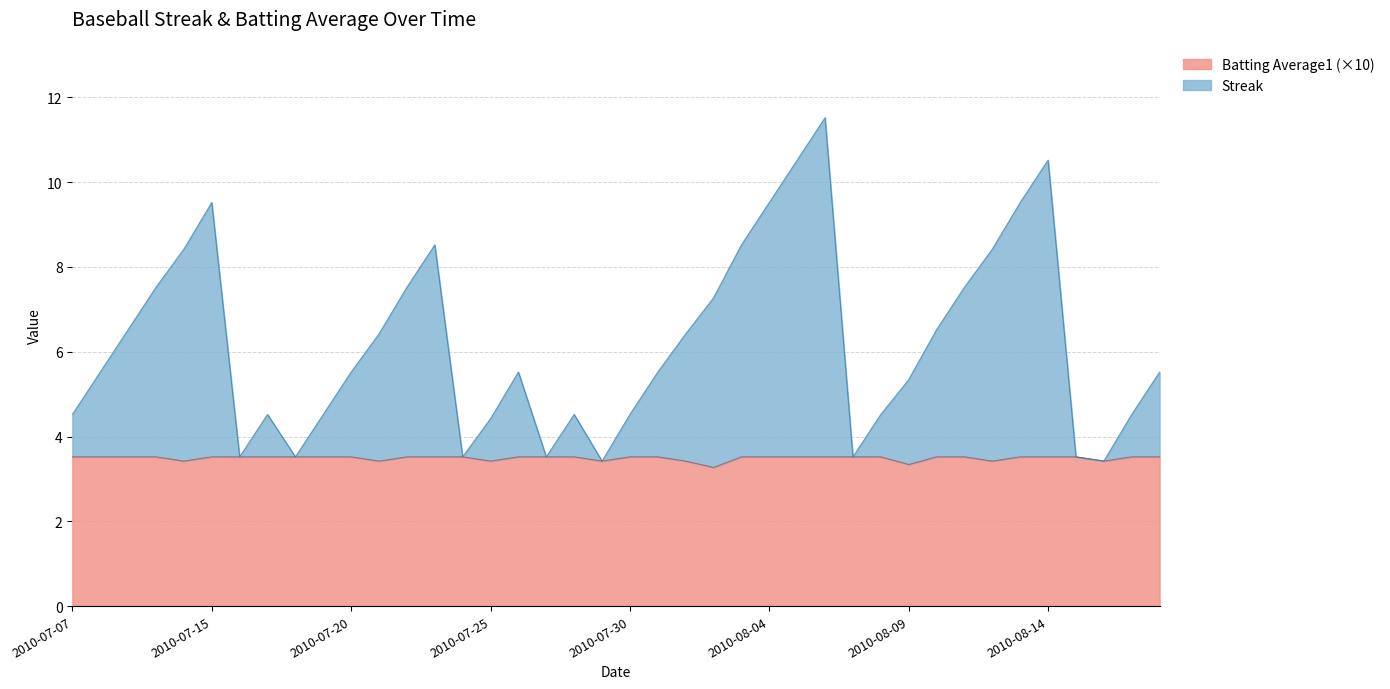

Does the chart display data point markers on the line(s)?

No